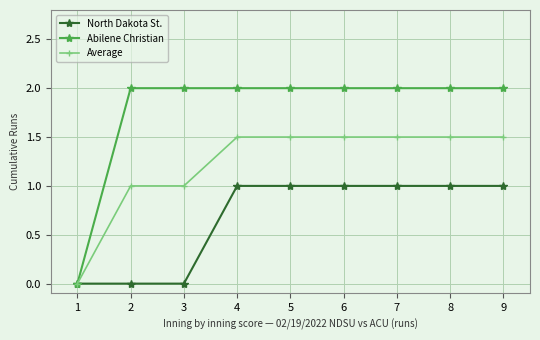

At 8, list the series in order from smallest to largest.

North Dakota St., Average, Abilene Christian